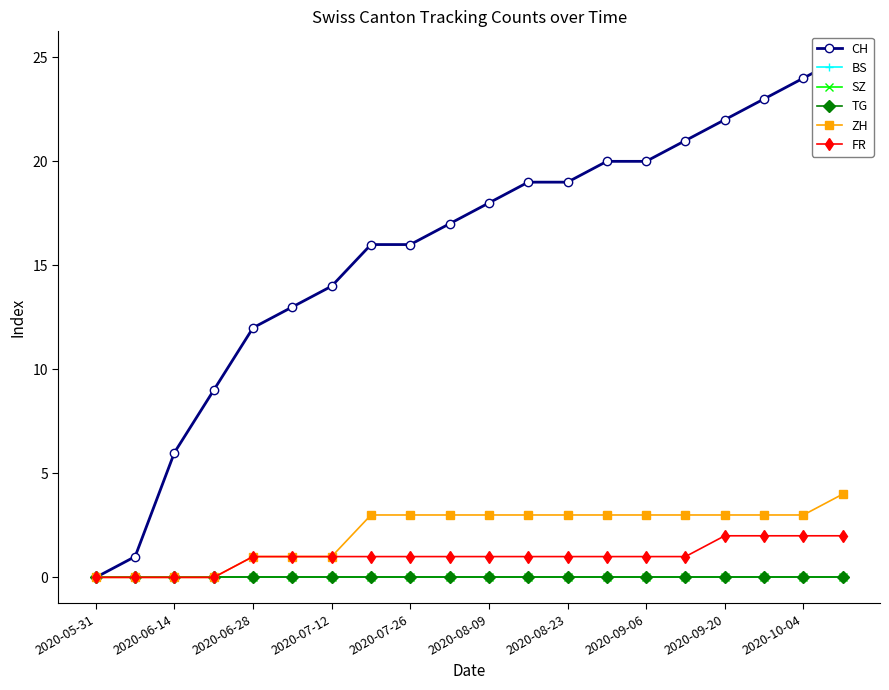

How many values in ZH are above zero?

16